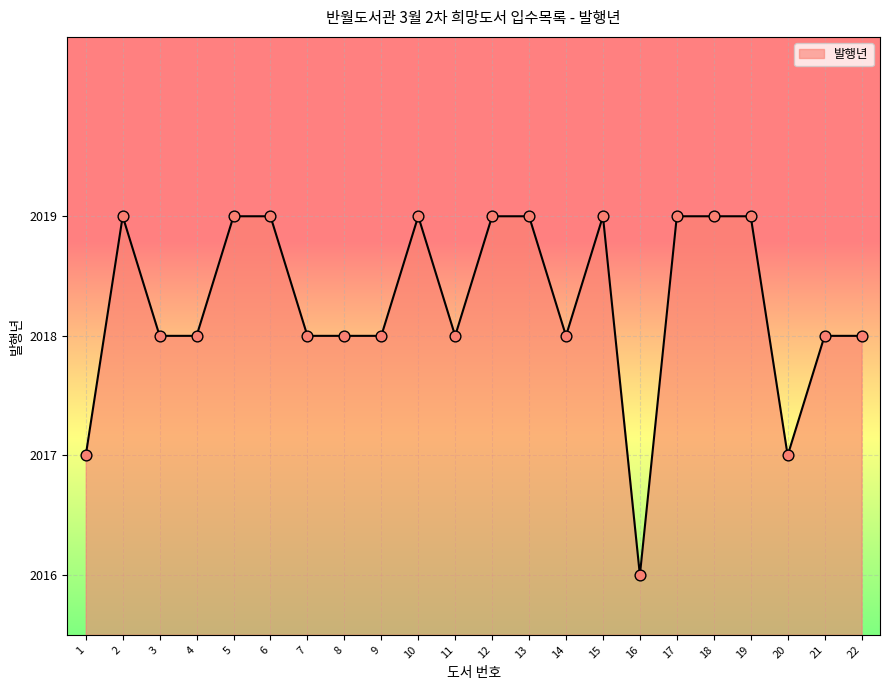

What is the change in value from 18 to 20?

-2